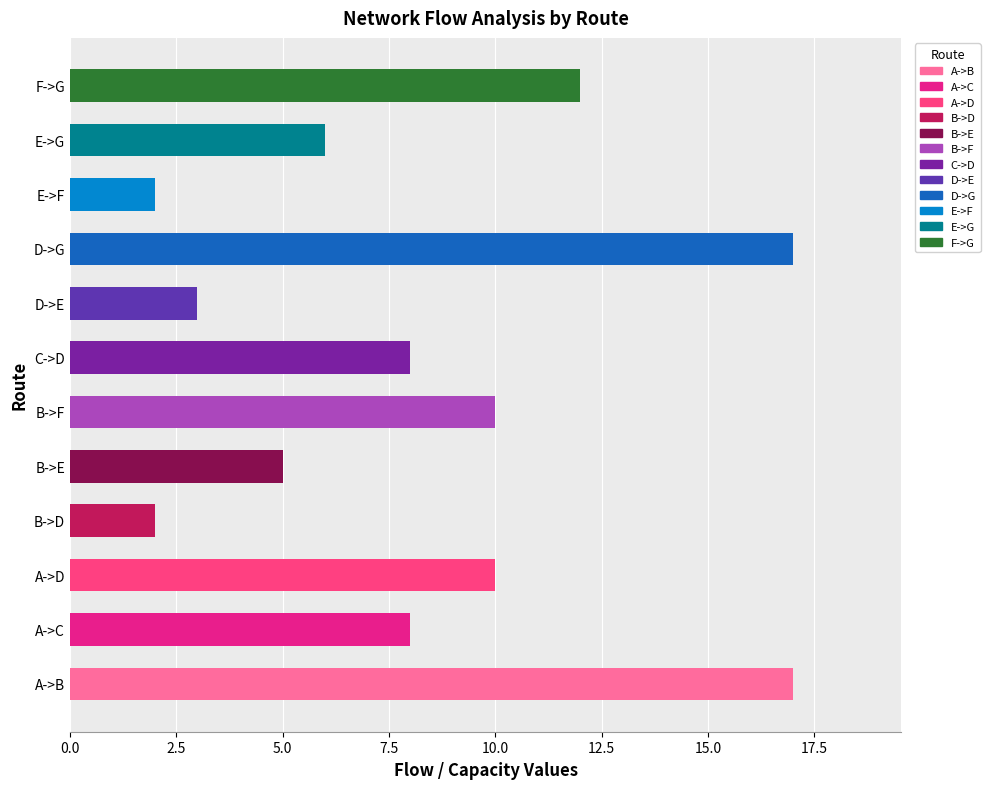

What is the sum of the values at A->B and B->F?

27